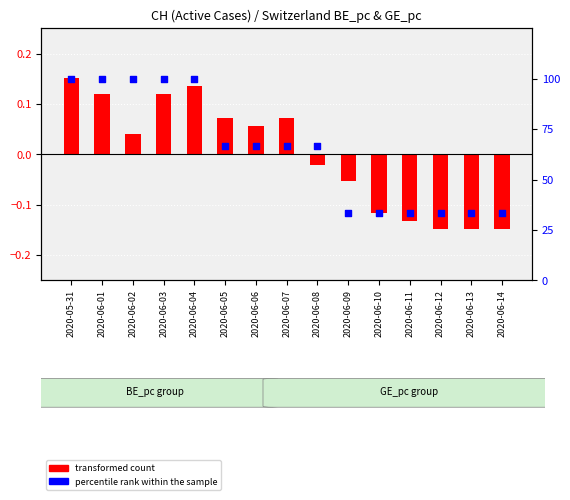

At which category is the sum across all series the highest?

2020-05-31